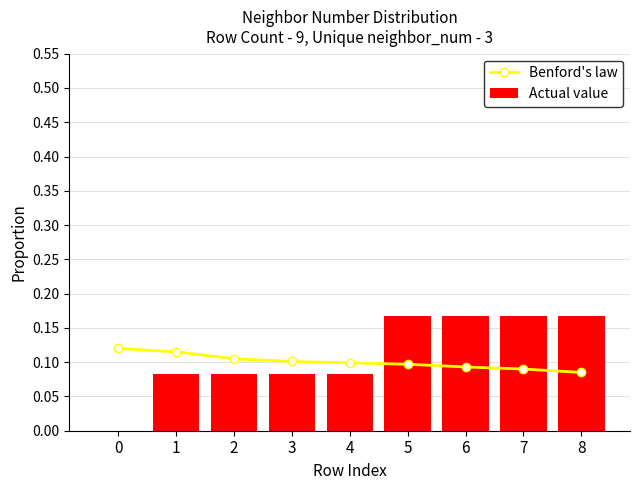

Where is Benford's law nearest to the value 0?

8